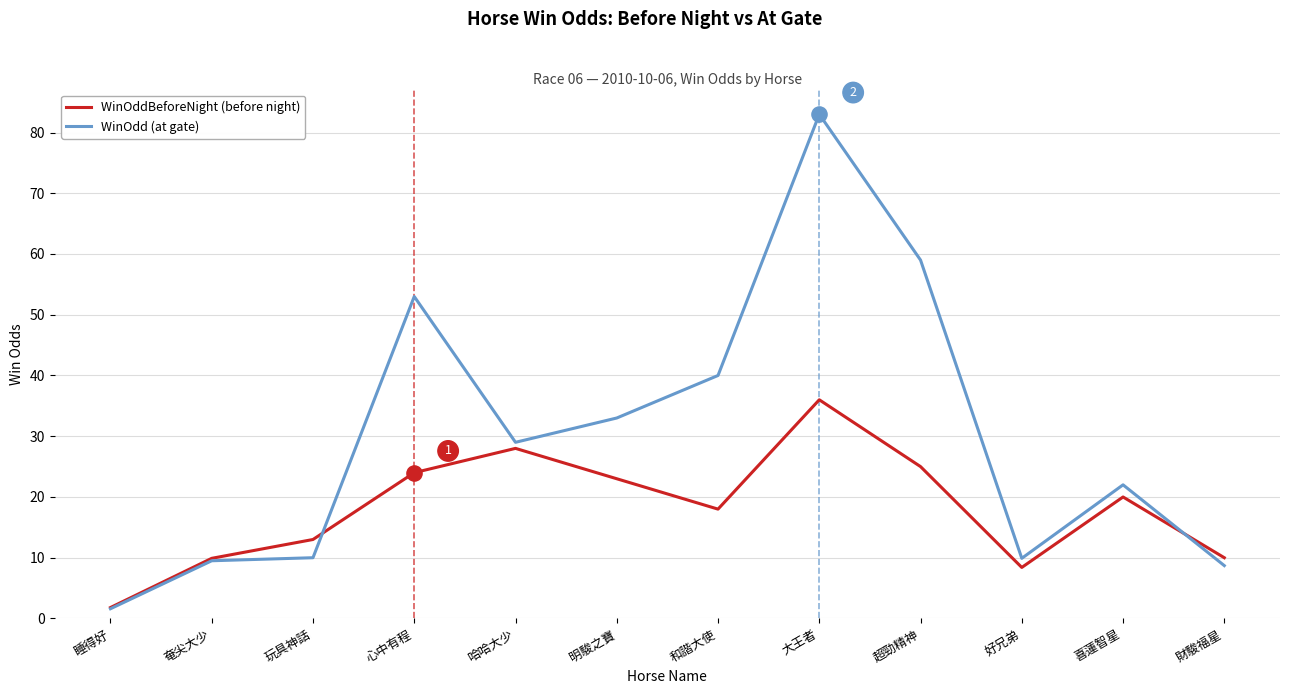

What are all the series names shown in the legend?

WinOddBeforeNight (before night), WinOdd (at gate)